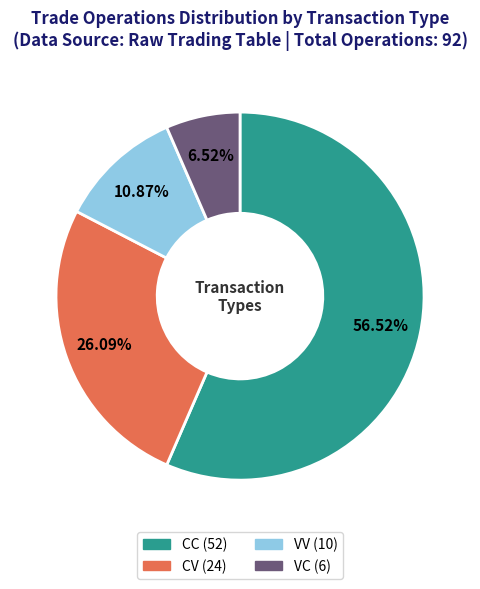

What portion of the pie excludes VC?

93.5%